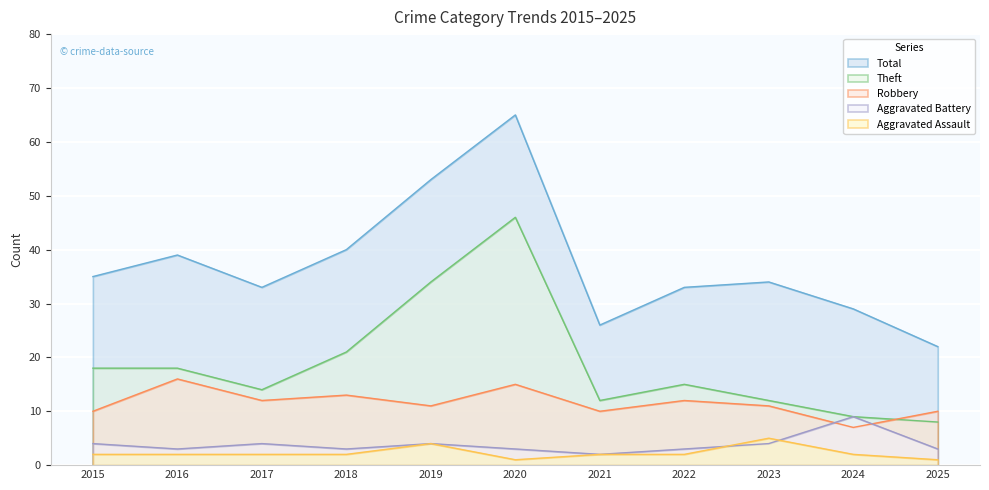

What is the maximum value shown in the chart?

65